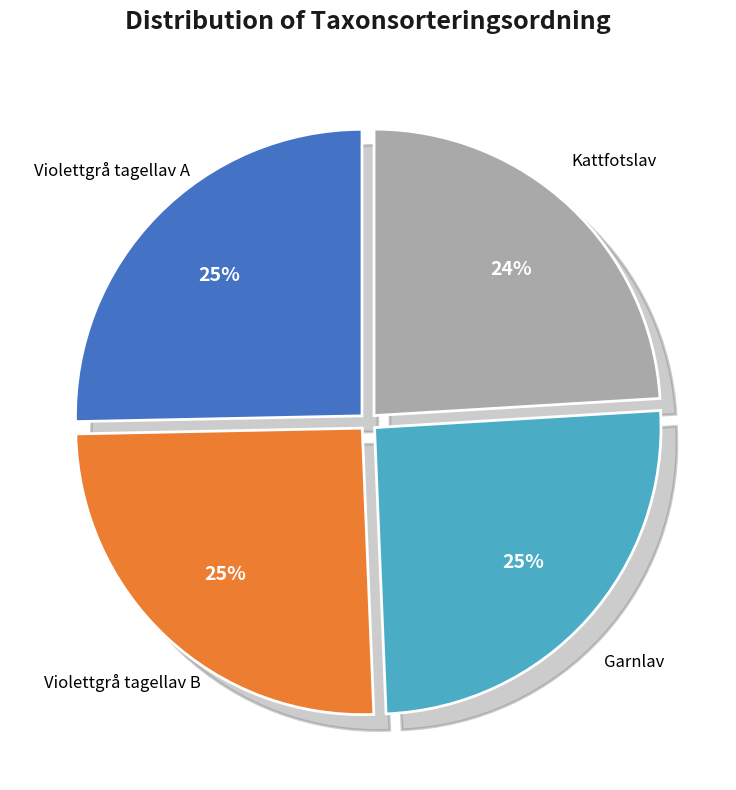

To the nearest percent, what is the difference between the largest and smallest slice percentages?

1%